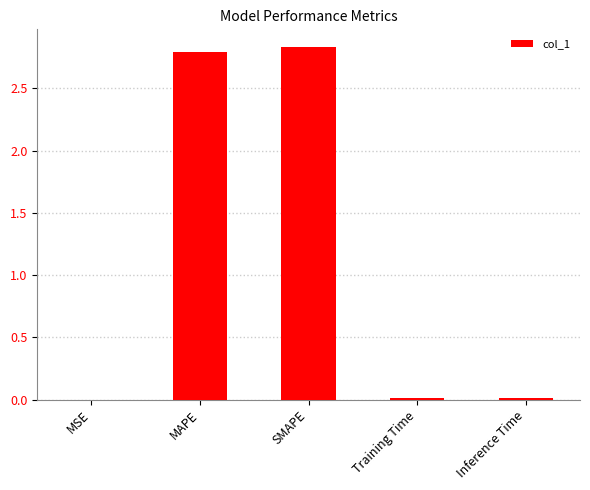

What is the sum of all values?

5.6